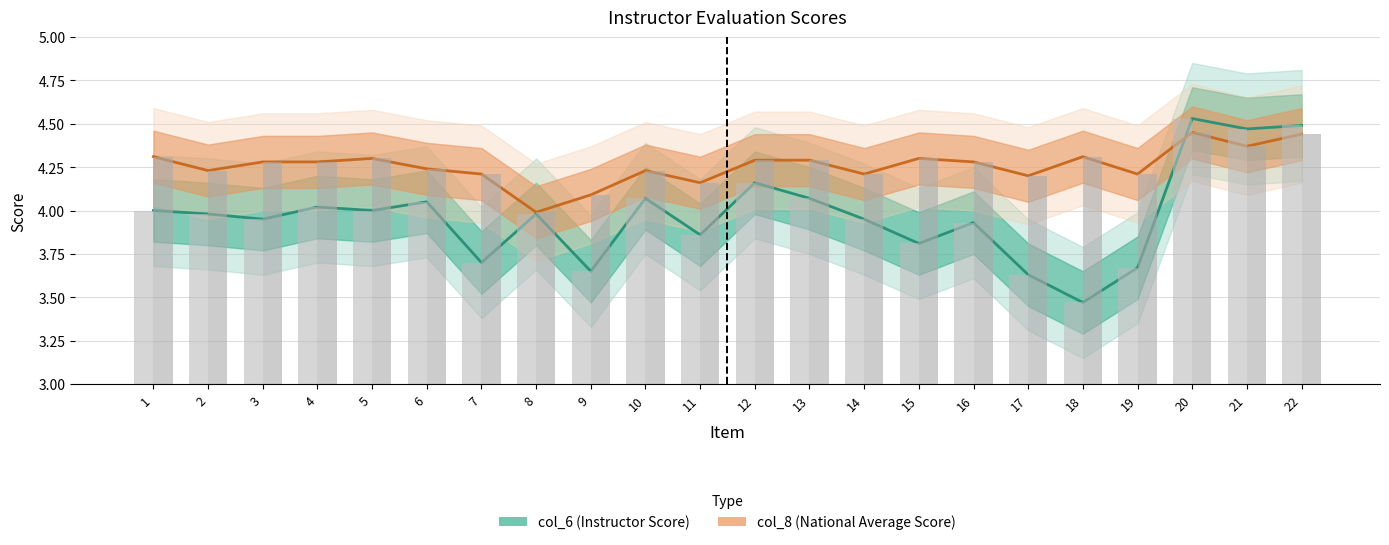

Is it true that col_6 (Instructor Score) equals 3.5 at 18?

True